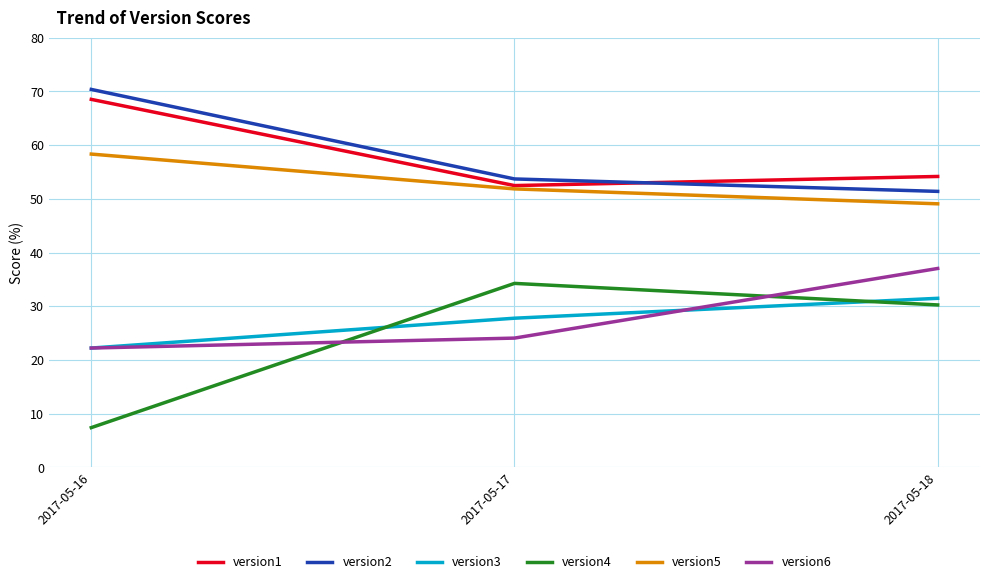

The value of version2 at 2017-05-16 is 70.4. True or false?

True